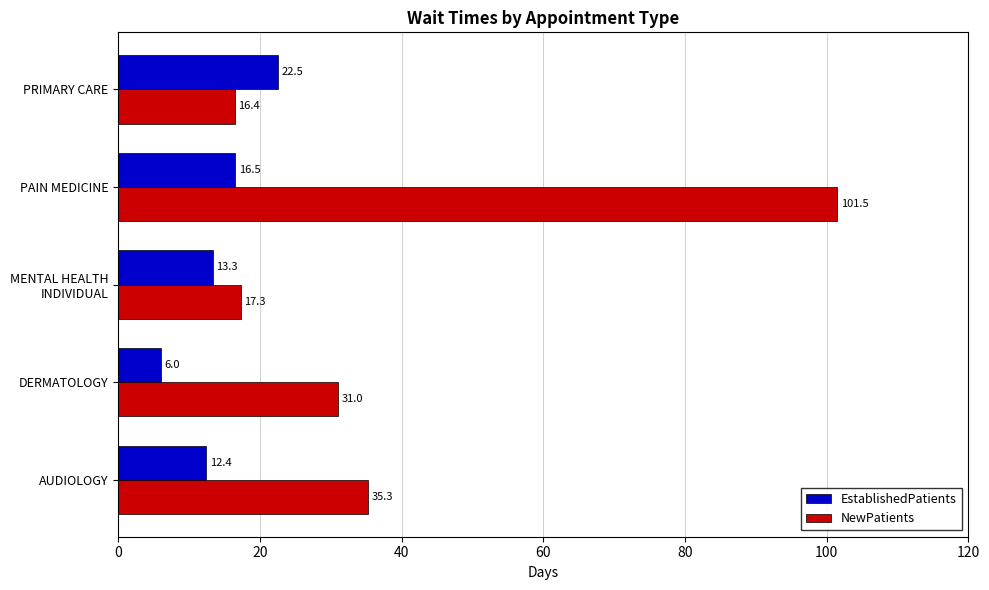

Which series has the largest total across all categories?

NewPatients